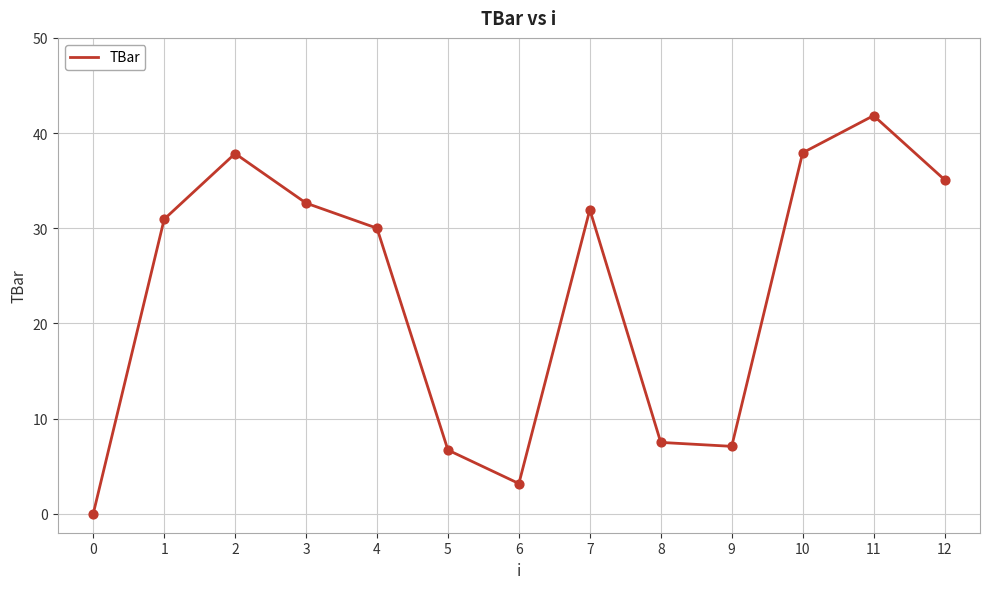

Between 9 and 11, which is larger?

11